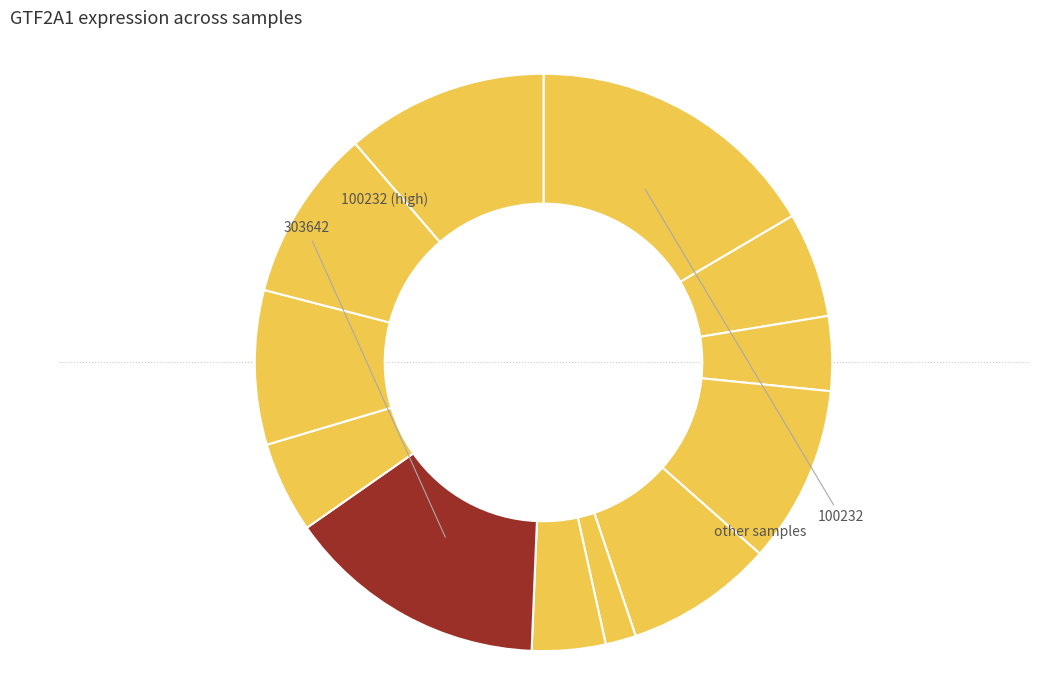

What is the largest slice in the pie chart?

100232